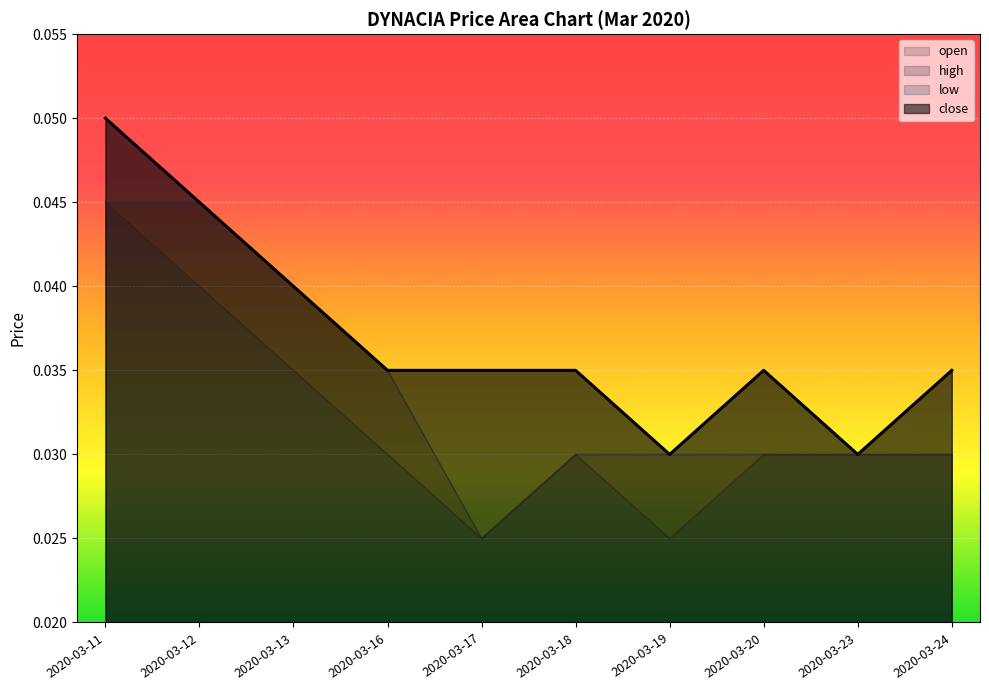

Reading right to left, list all the values displayed in this chart.

open: 2020-03-24=0.0	2020-03-23=0.0	2020-03-20=0.0	2020-03-19=0.0	2020-03-18=0.0	2020-03-17=0.0	2020-03-16=0.0	2020-03-13=0.0	2020-03-12=0.0	2020-03-11=0.0
high: 2020-03-24=0.0	2020-03-23=0.0	2020-03-20=0.0	2020-03-19=0.0	2020-03-18=0.0	2020-03-17=0.0	2020-03-16=0.0	2020-03-13=0.0	2020-03-12=0.0	2020-03-11=0.1
low: 2020-03-24=0.0	2020-03-23=0.0	2020-03-20=0.0	2020-03-19=0.0	2020-03-18=0.0	2020-03-17=0.0	2020-03-16=0.0	2020-03-13=0.0	2020-03-12=0.0	2020-03-11=0.0
close: 2020-03-24=0.0	2020-03-23=0.0	2020-03-20=0.0	2020-03-19=0.0	2020-03-18=0.0	2020-03-17=0.0	2020-03-16=0.0	2020-03-13=0.0	2020-03-12=0.0	2020-03-11=0.1